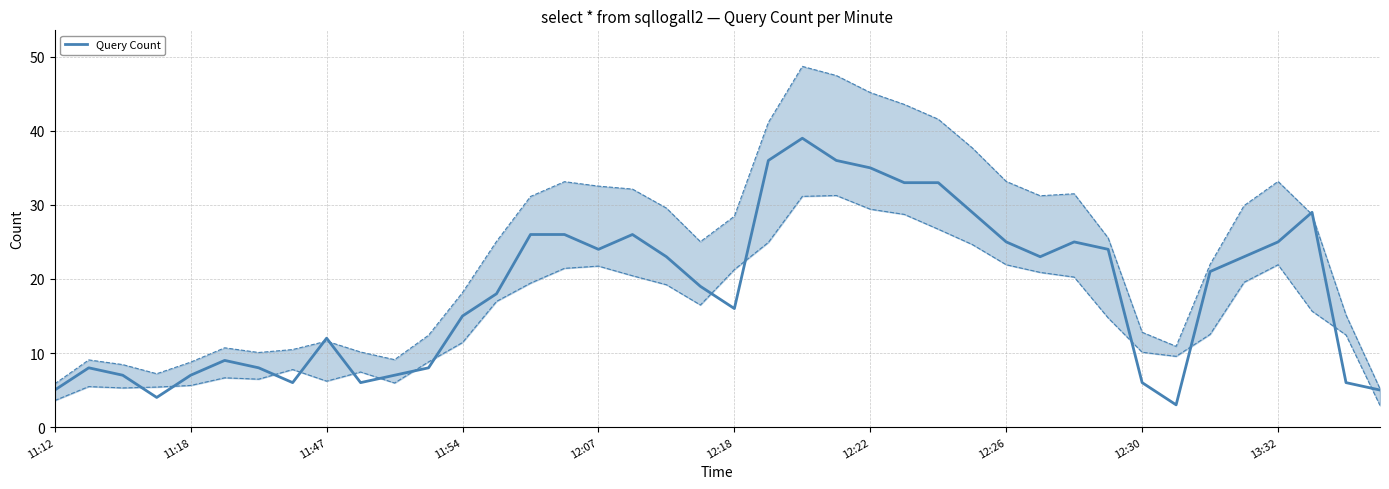

Reading left to right, transcribe all the data shown in this chart.

5	8	7	4	7	9	8	6	12	6	7	8	15	18	26	26	24	26	23	19	16	36	39	36	35	33	33	29	25	23	25	24	6	3	21	23	25	29	6	5